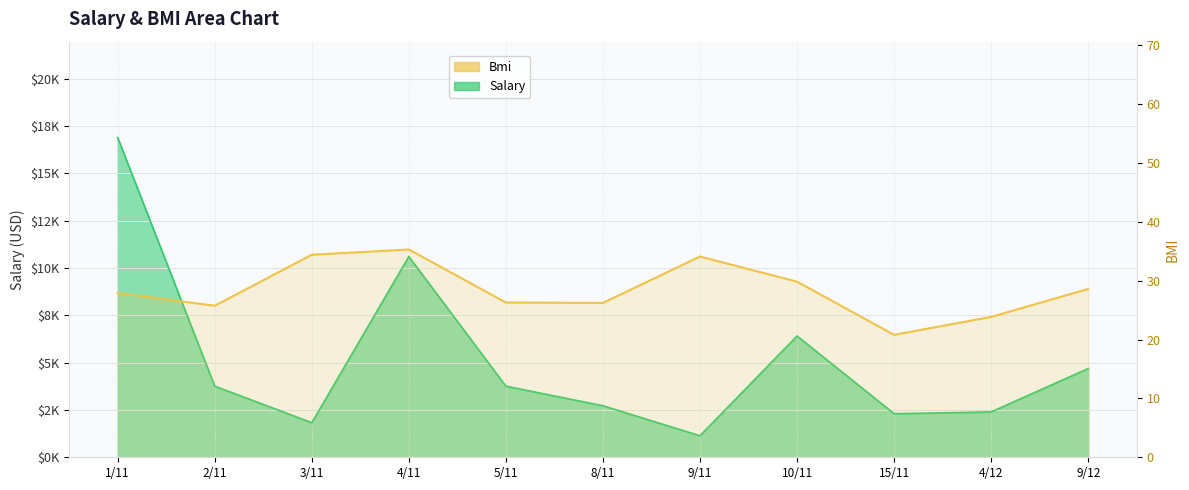

What is the change in value from 8/11 to 9/12?

+2.4